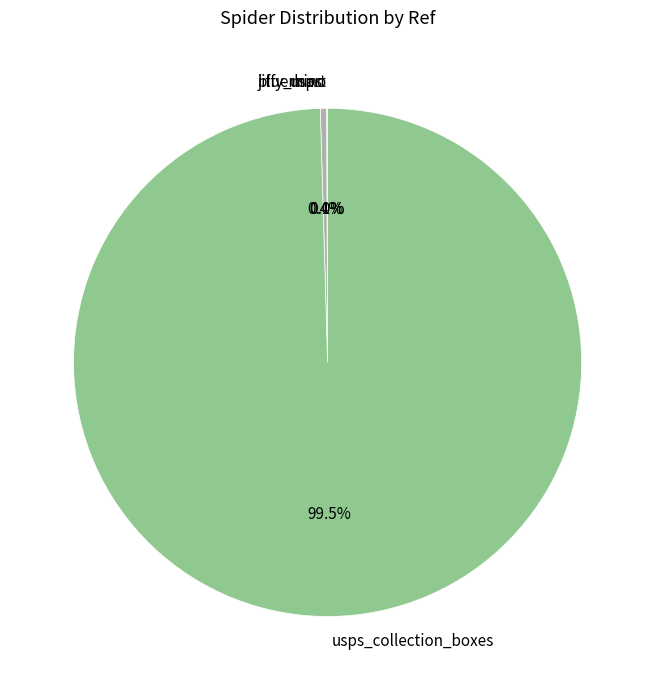

Which category has the biggest portion of the pie?

usps_collection_boxes